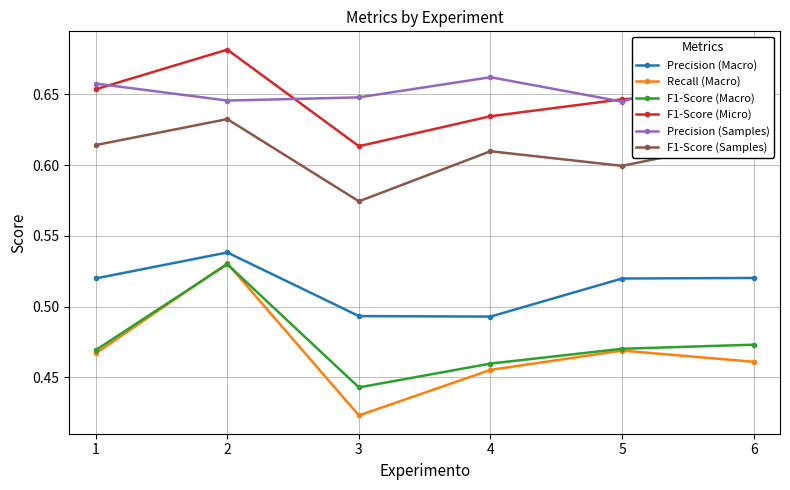

What is the value of the Precision (Macro) point at the 2nd from the left?

0.5